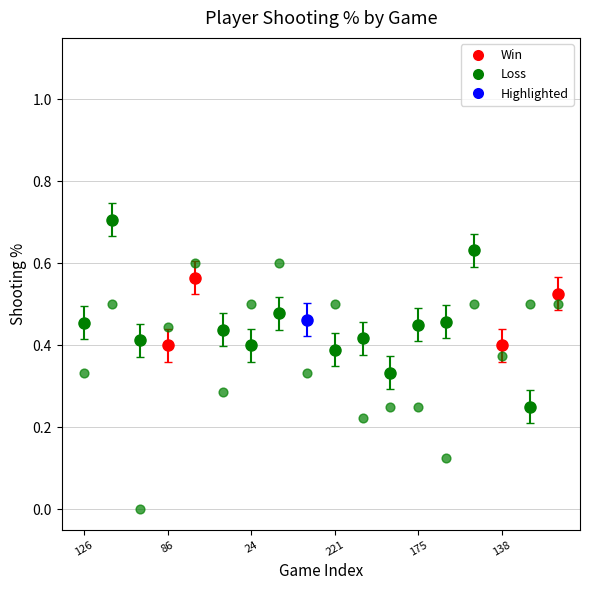

What is the range of Y values (max minus min)?

0.6